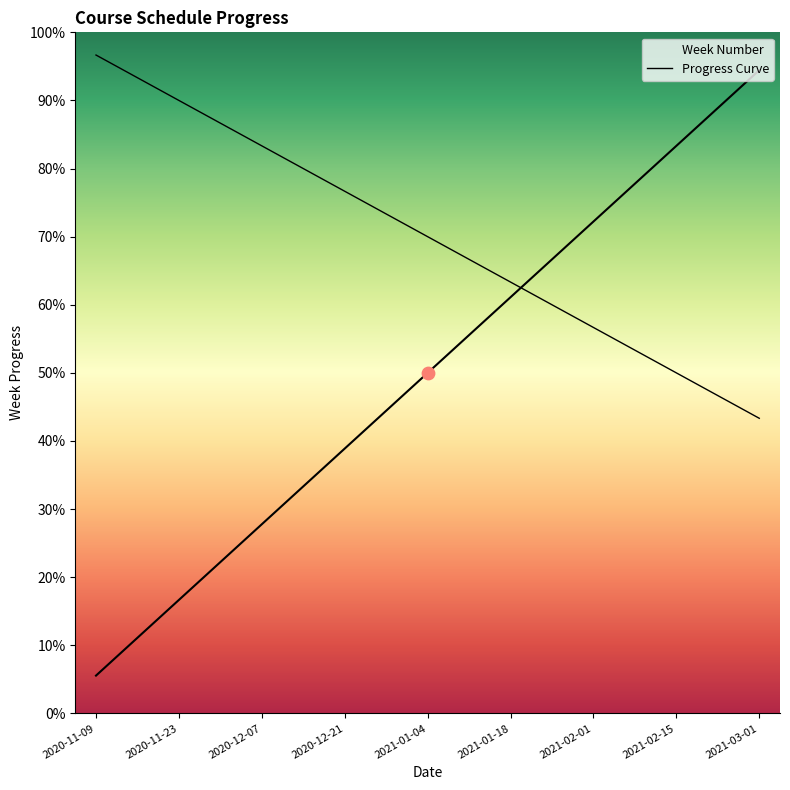

What is the ratio of the value at 2021-01-04 to the value at 2020-11-23?

3.0